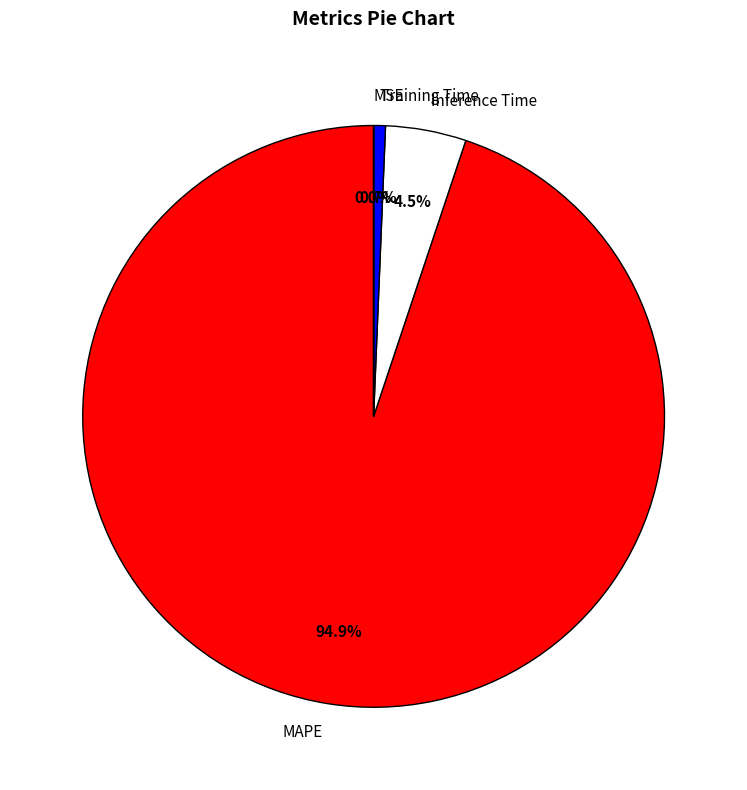

To the nearest percent, what is the difference between the largest and smallest slice percentages?

95%